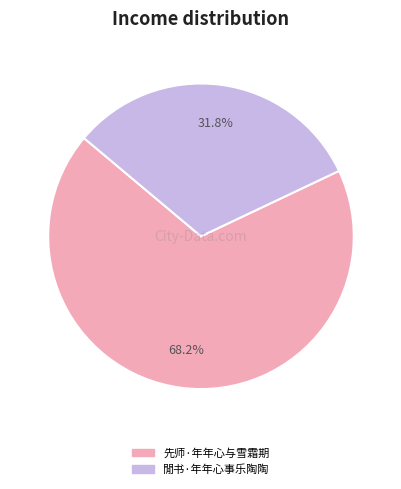

To the nearest percent, what is the difference between the 閒书·年年心事乐陶陶 and 先师·年年心与雪霜期 slice percentages?

36%